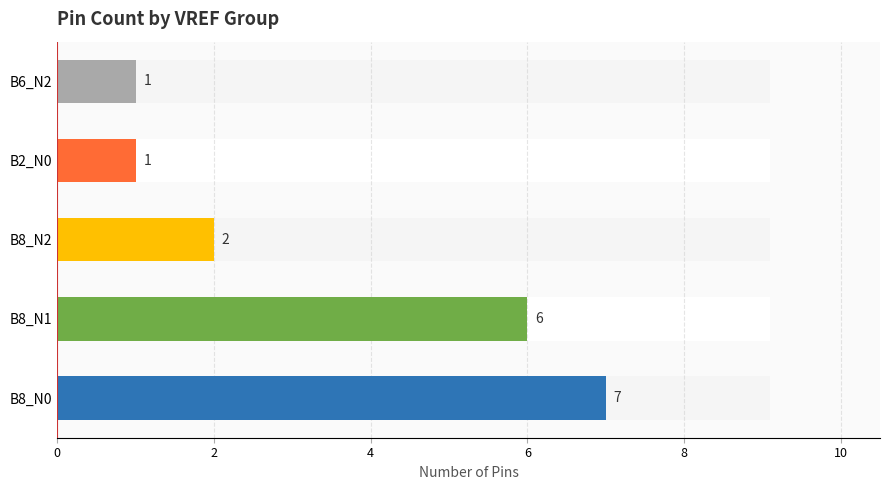

How many data points does each series have?

5